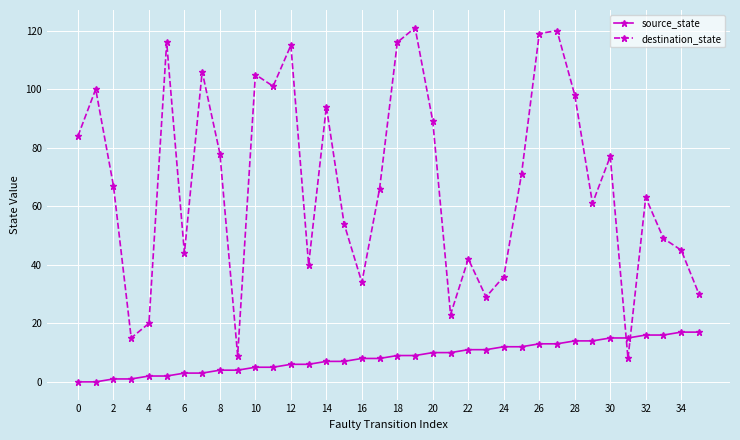

What are all the series names shown in the legend?

source_state, destination_state